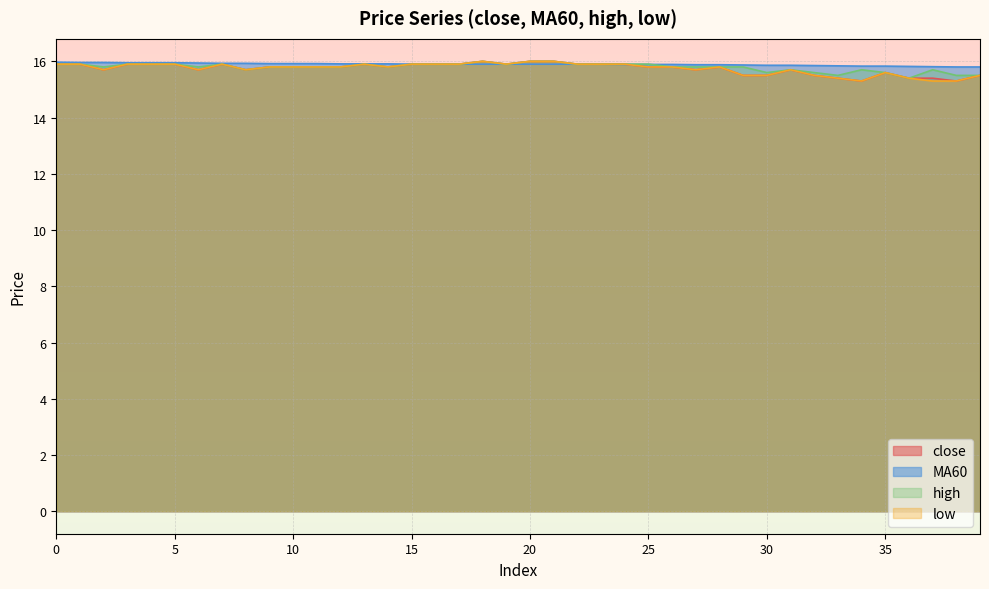

At how many categories does at least one series exceed 15?

40